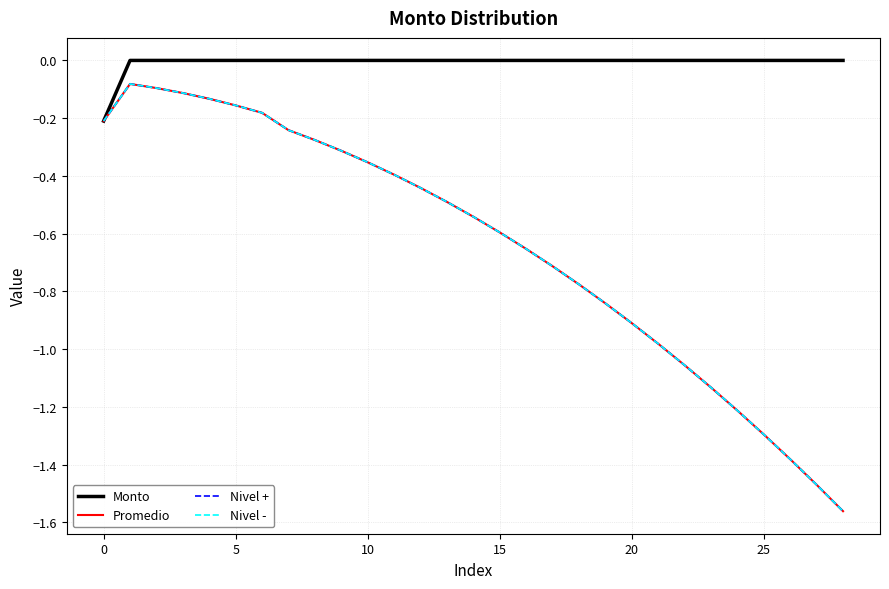

True or false: Nivel - and Monto intersect in this chart.

False